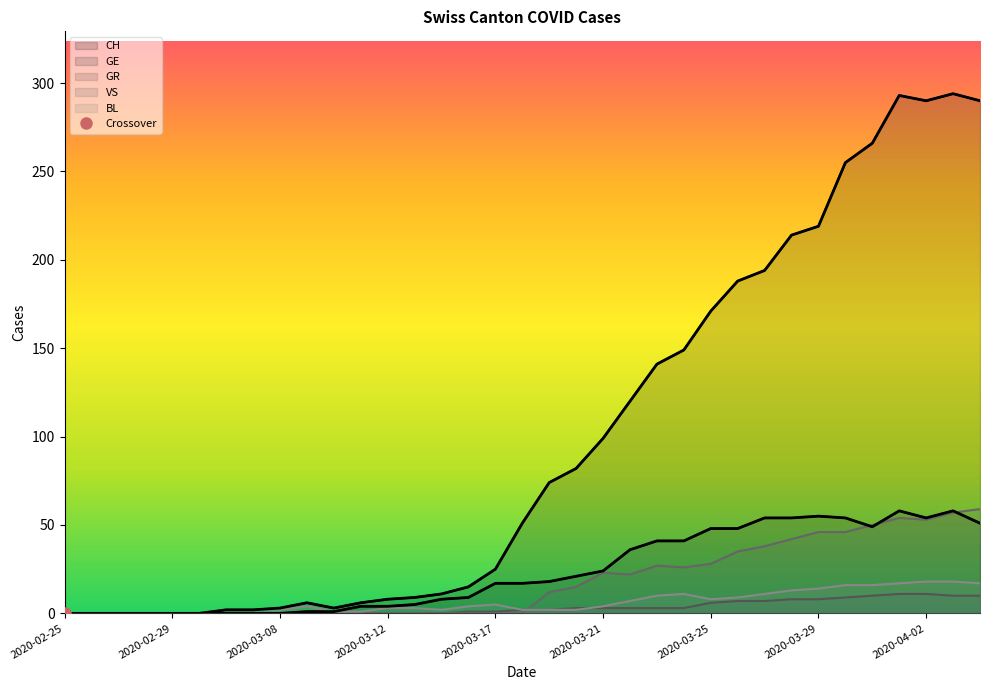

Between 2020-02-25 and 2020-03-13, which series saw the biggest shift?

CH